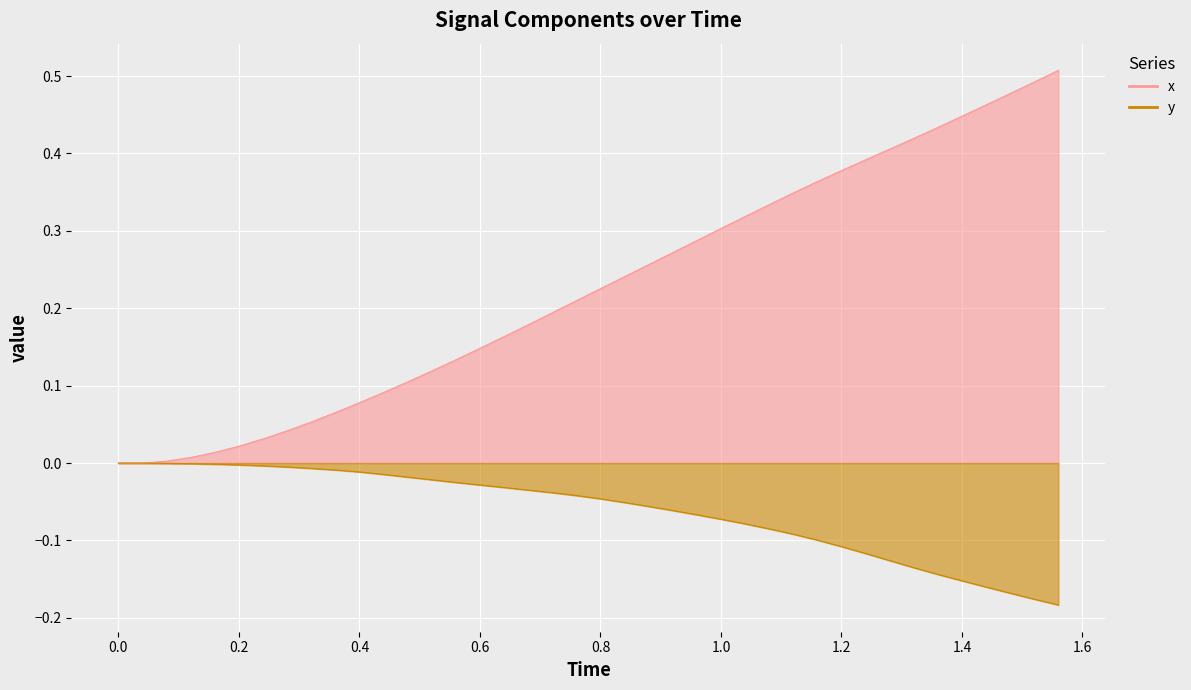

Does the chart display data point markers on the line(s)?

No